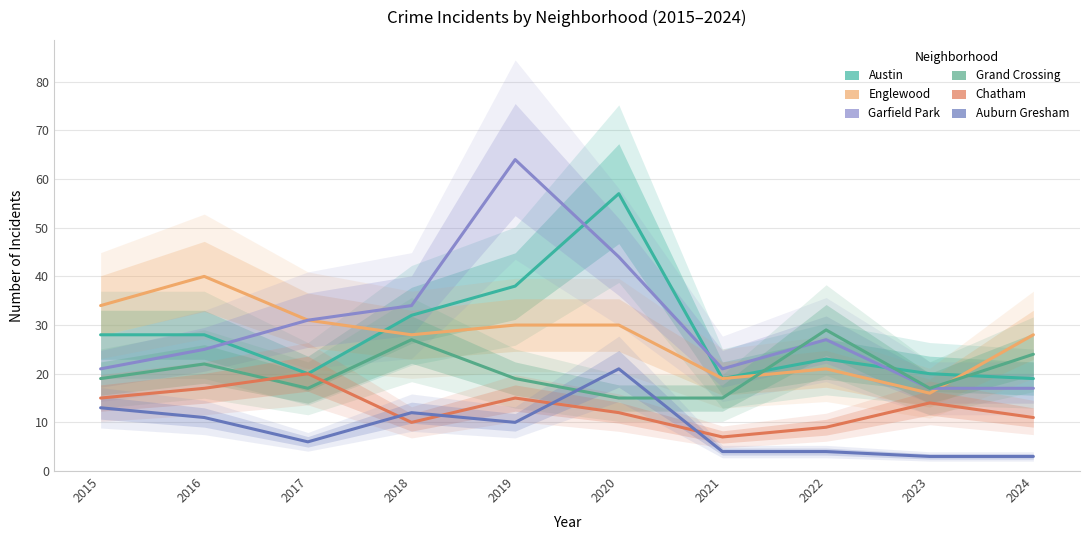

Between which two adjacent categories do Garfield Park and Austin first intersect?

2016 and 2017